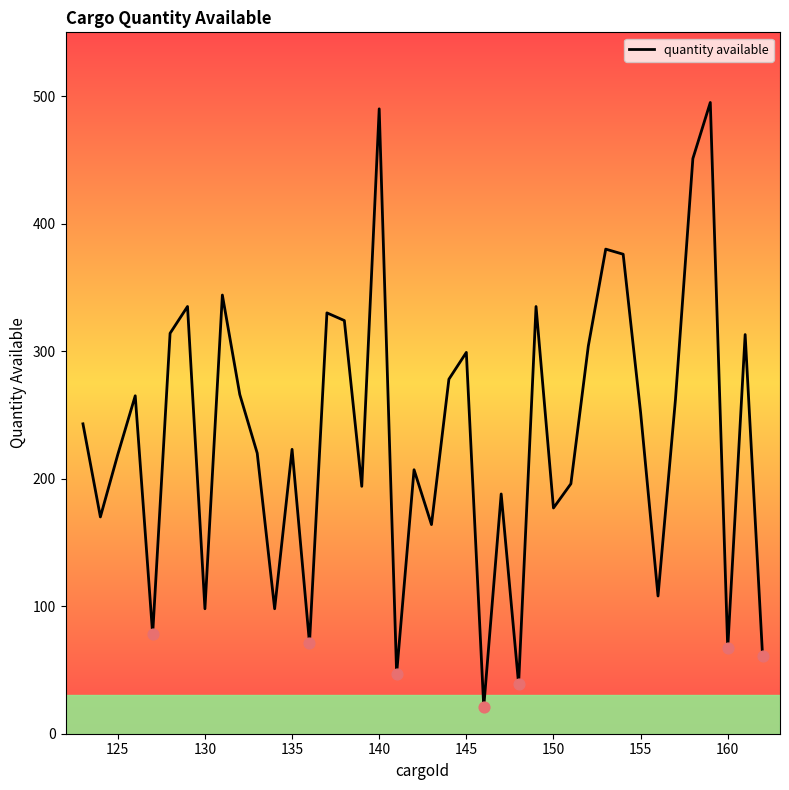

What is the difference between the maximum and minimum values?

474